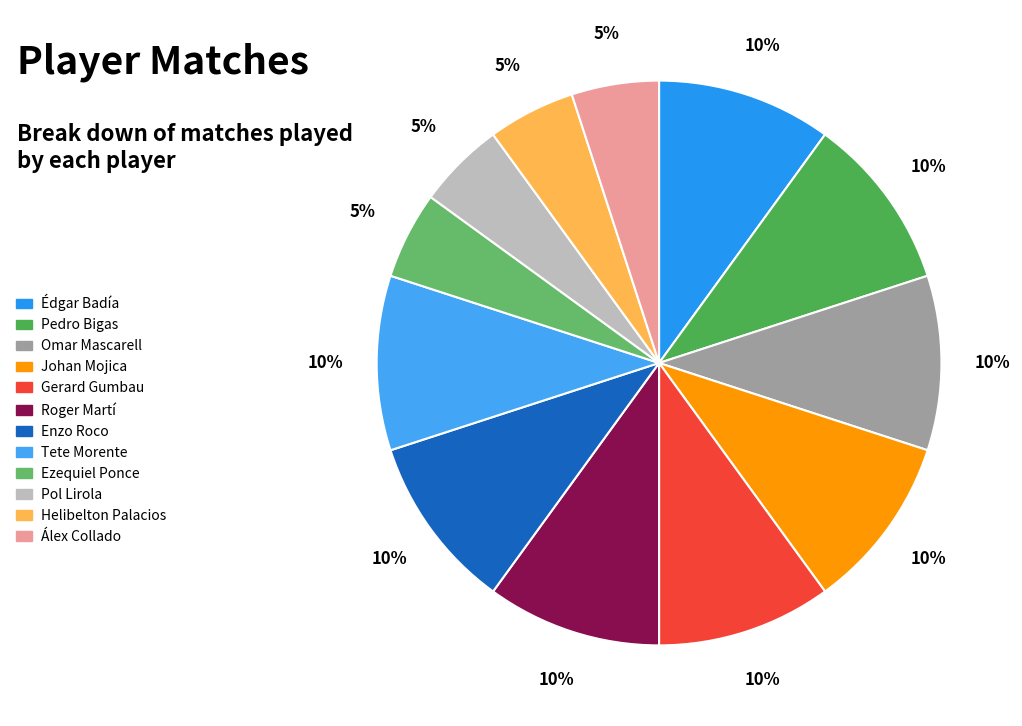

Rank the categories by value from lowest to highest.

Ezequiel Ponce, Pol Lirola, Helibelton Palacios, Álex Collado, Édgar Badía, Pedro Bigas, Omar Mascarell, Johan Mojica, Gerard Gumbau, Roger Martí, Enzo Roco, Tete Morente